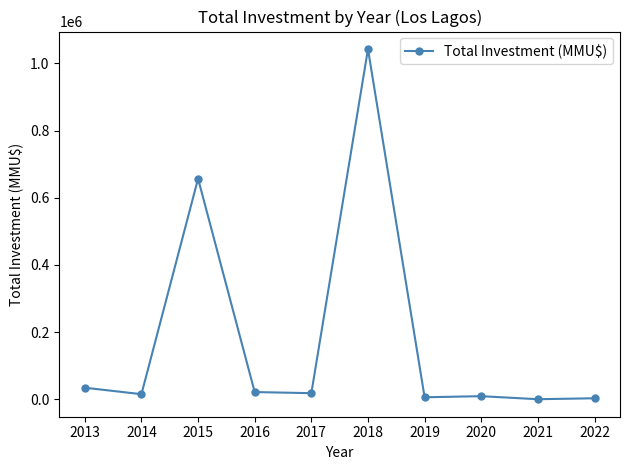

What is the average value?

180565